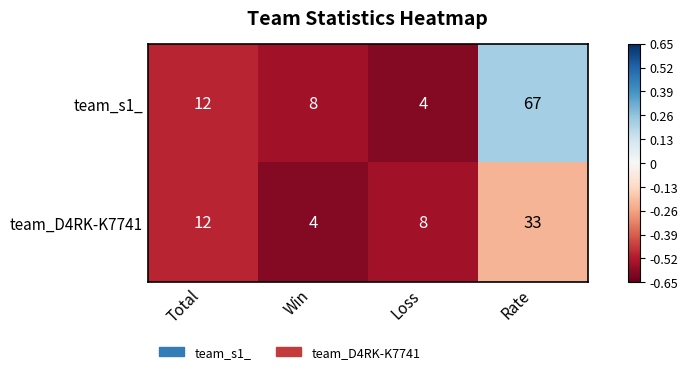

How many data points in team_D4RK-K7741 are less than 12?

2